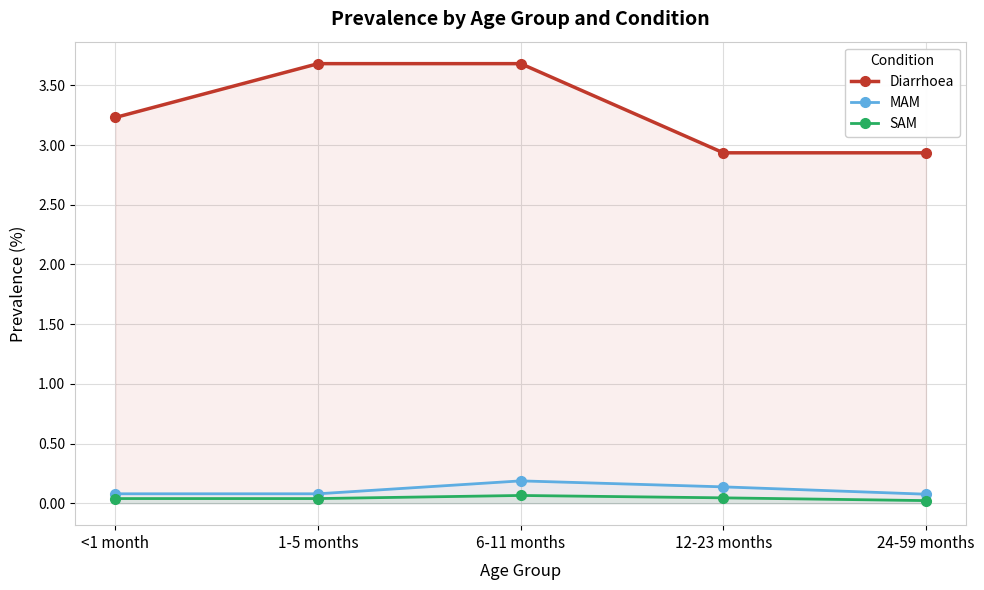

Which has a higher value, 1-5 months or 24-59 months?

1-5 months